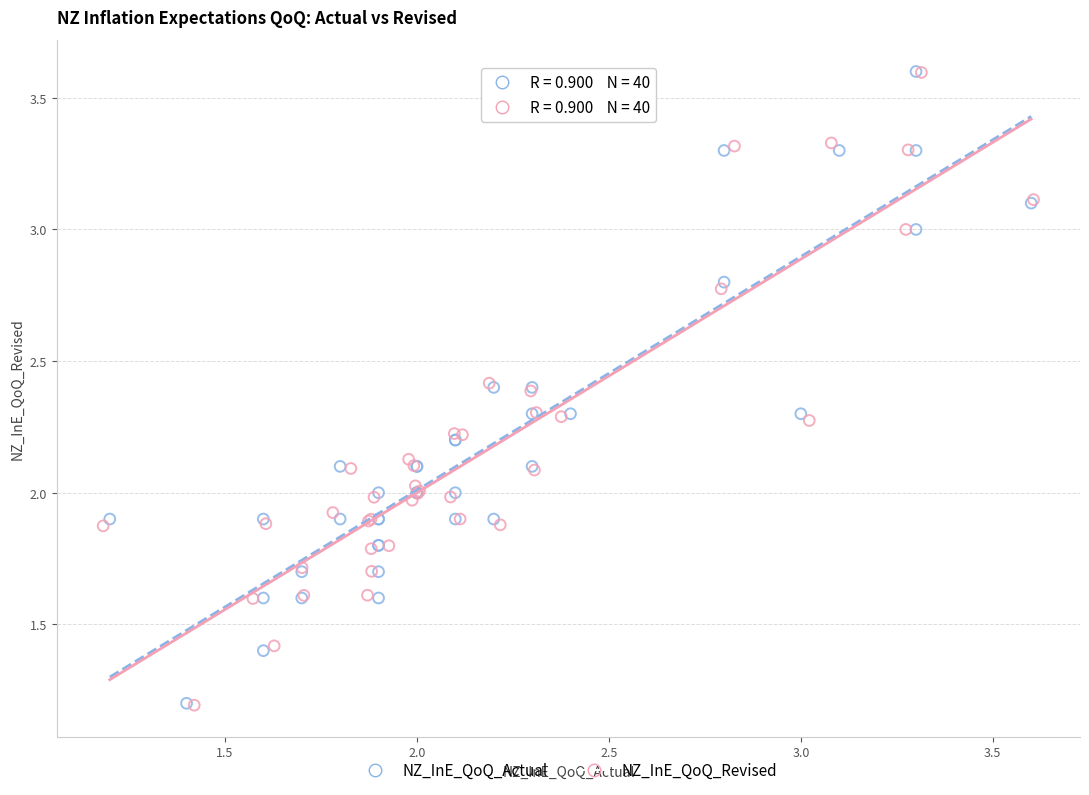

What are all the series names shown in the legend?

NZ_InE_QoQ_Actual, NZ_InE_QoQ_Revised